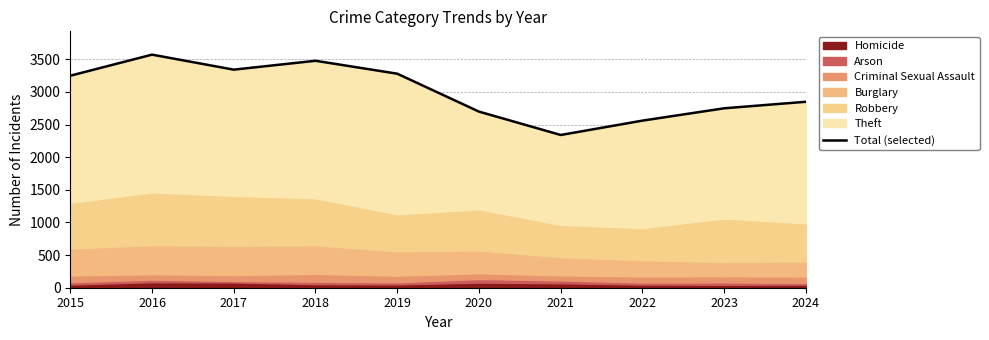

What is the ratio of the value at 2022 to the value at 2015?

0.8